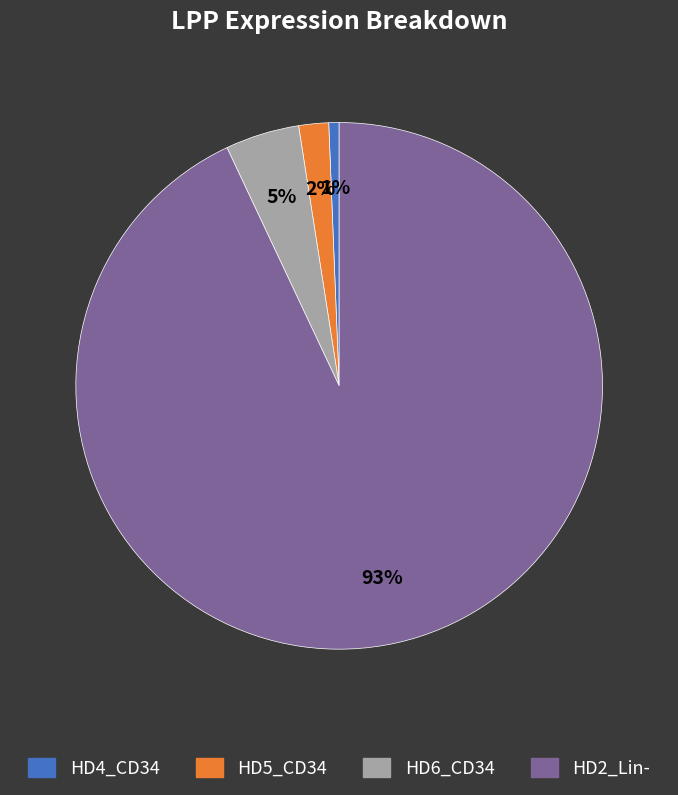

Is there any slice that represents more than half of the pie?

Yes